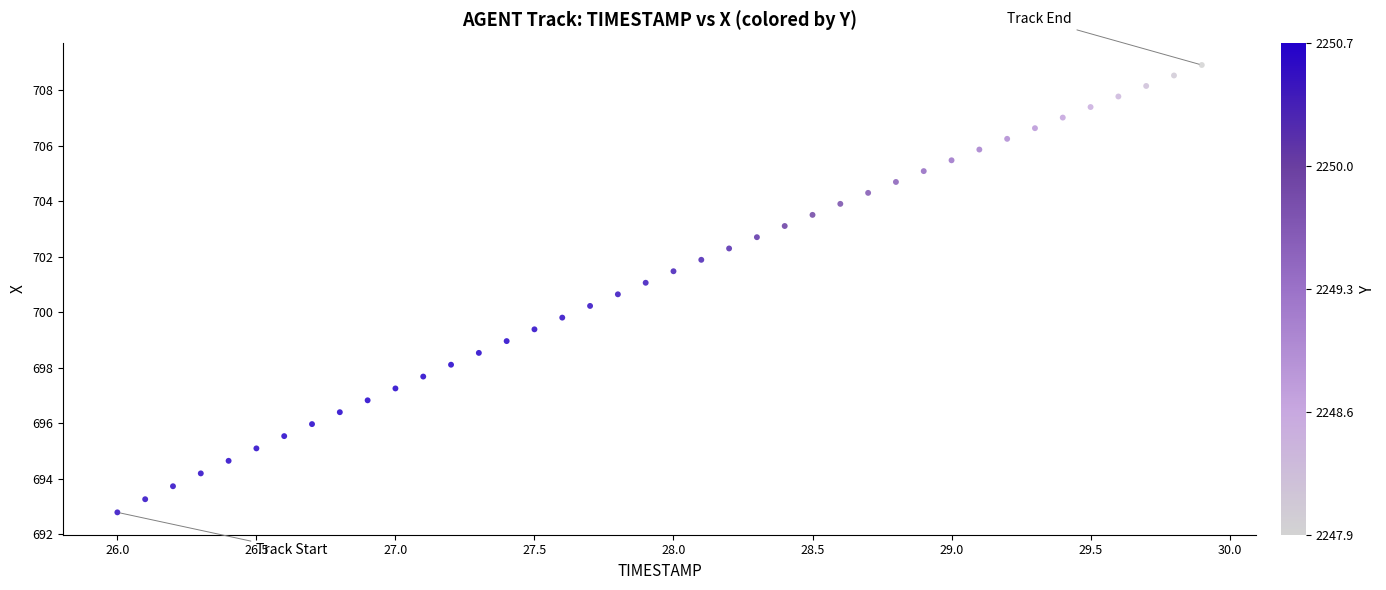

What is the range of X values (max minus min)?

3.9